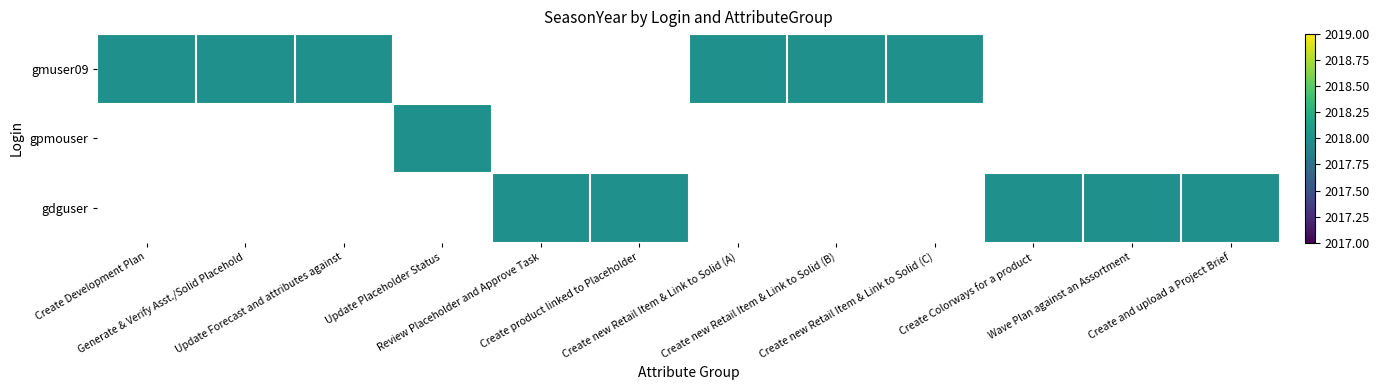

Reading right to left, list all the values displayed in this chart.

gmuser09: 0	0	0	2018	2018	2018	0	0	0	2018	2018	2018
gpmouser: 0	0	0	0	0	0	0	0	2018	0	0	0
gdguser: 2018	2018	2018	0	0	0	2018	2018	0	0	0	0